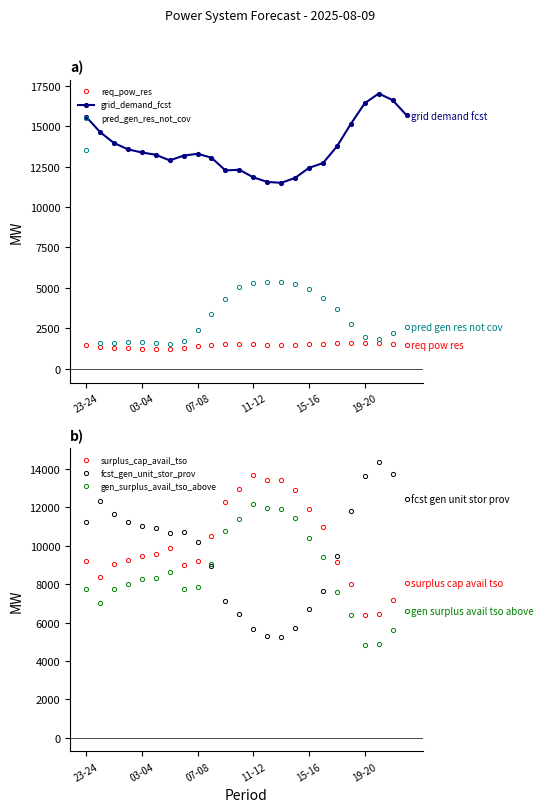

At which label does grid_demand_fcst first exceed 13289?

23-24